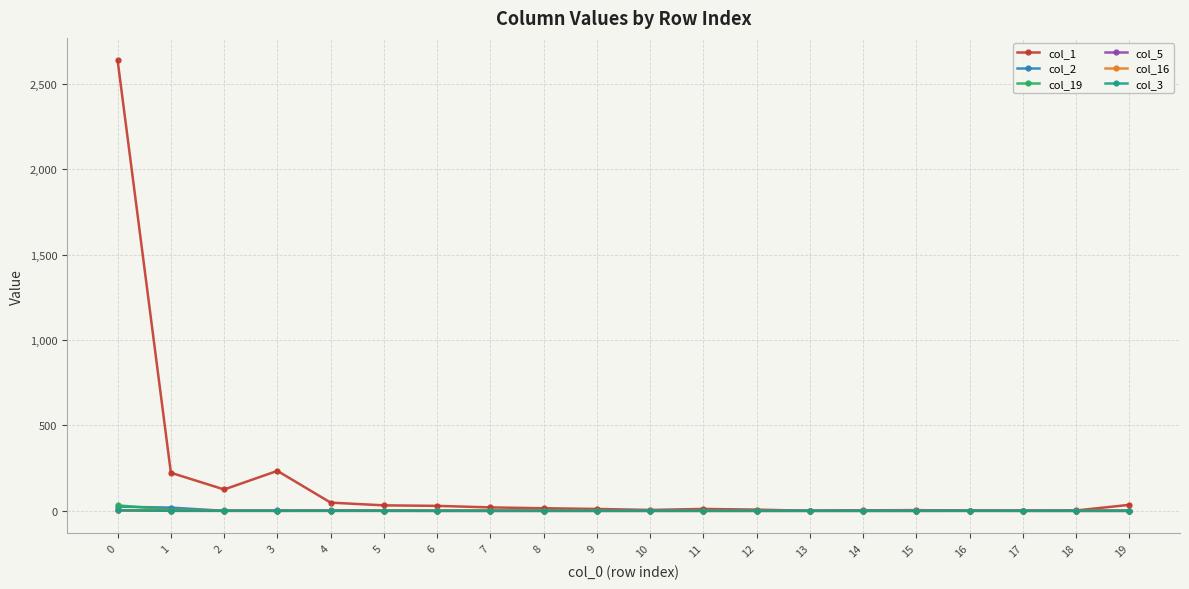

The value of col_19 at 5 is 0. True or false?

True